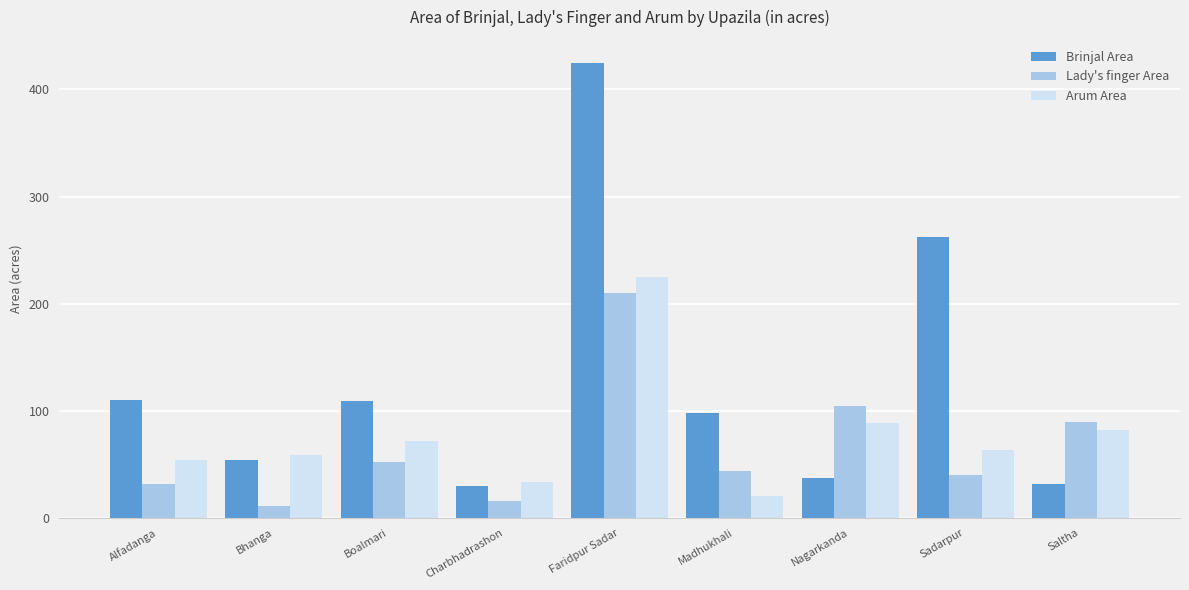

What is the minimum value shown in the chart?

11